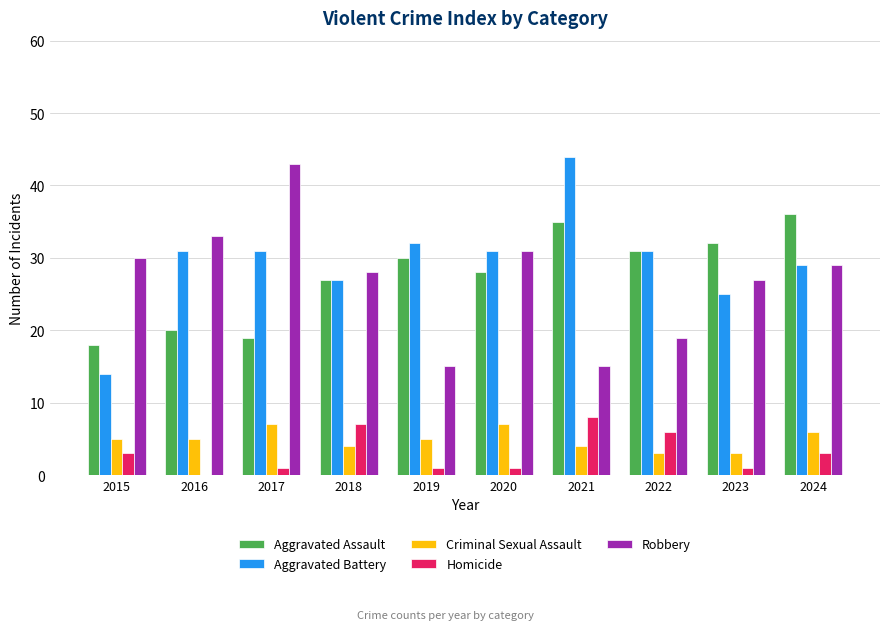

Is the value of Aggravated Assault at 2018 greater than the value of Criminal Sexual Assault at 2021?

Yes